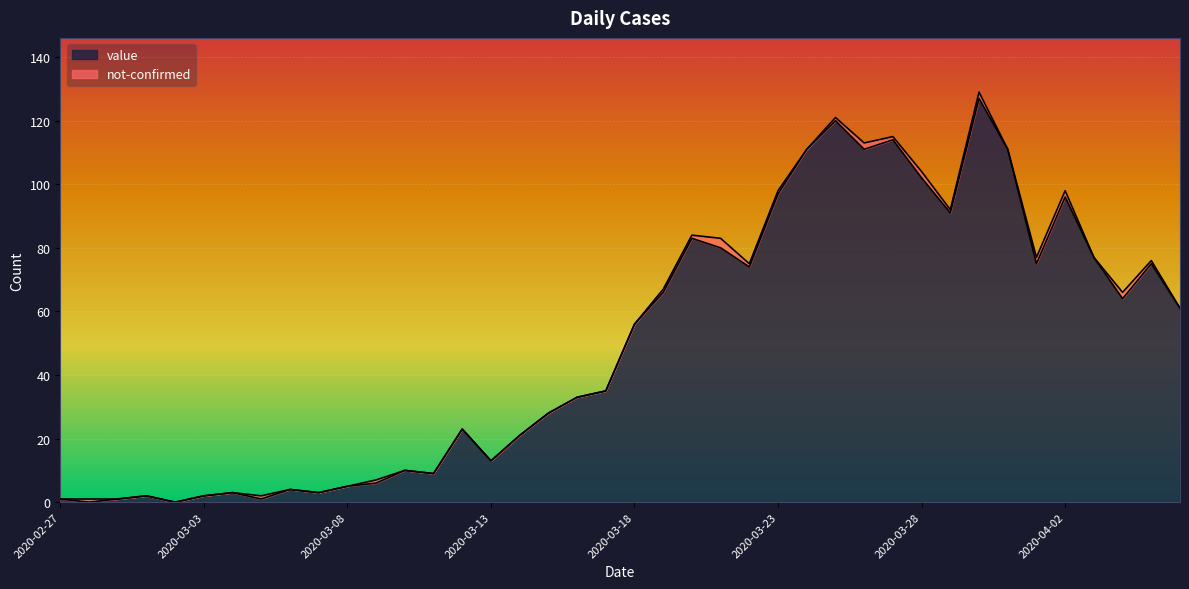

How many data points are less than 56?

20